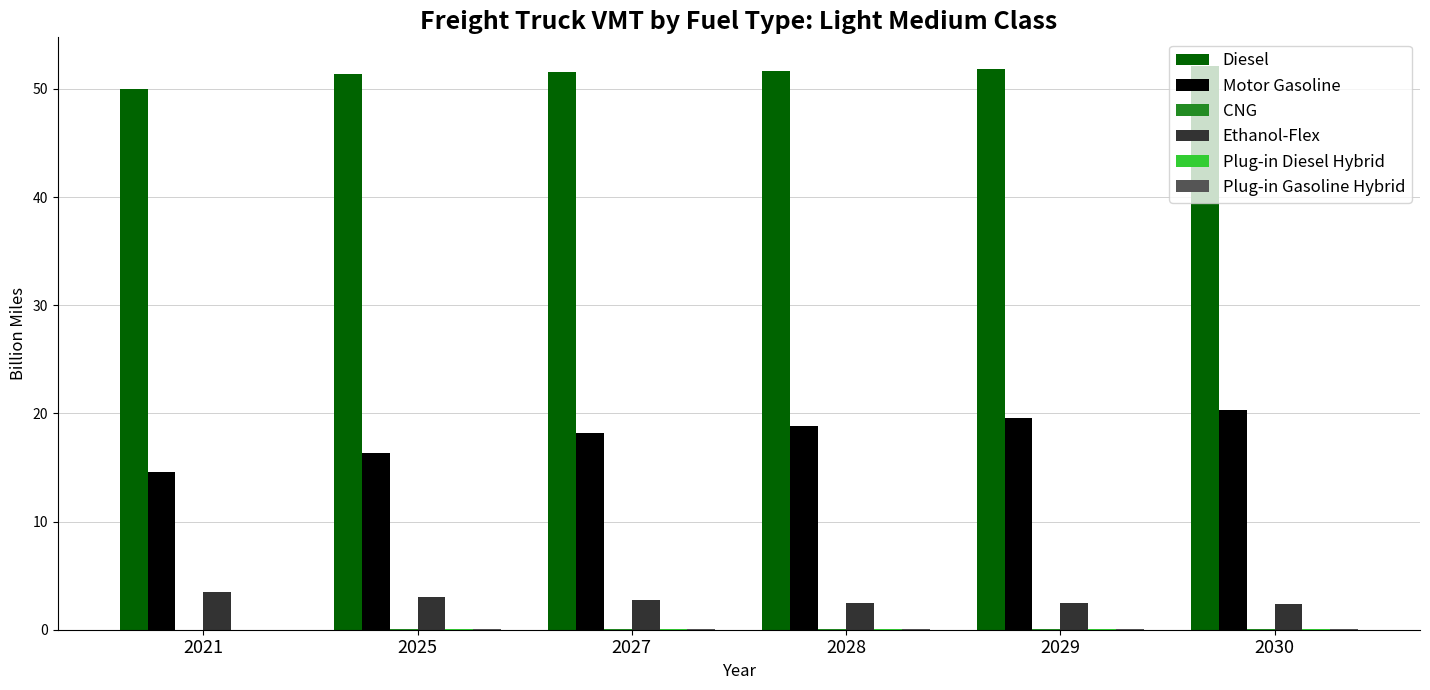

Between 2021 and 2030, which series saw the biggest shift?

Motor Gasoline